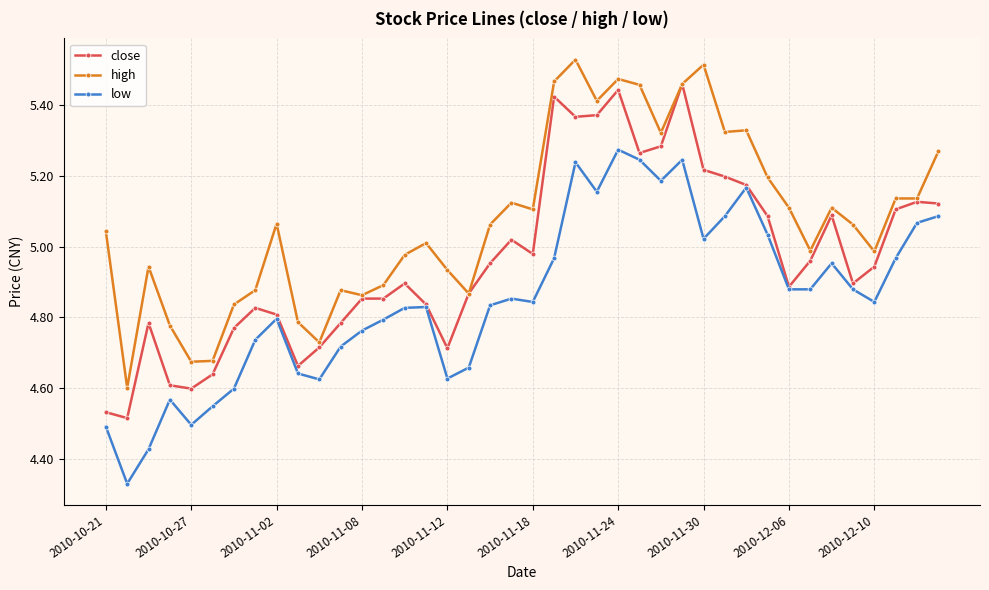

At how many categories does at least one series exceed 4?

40